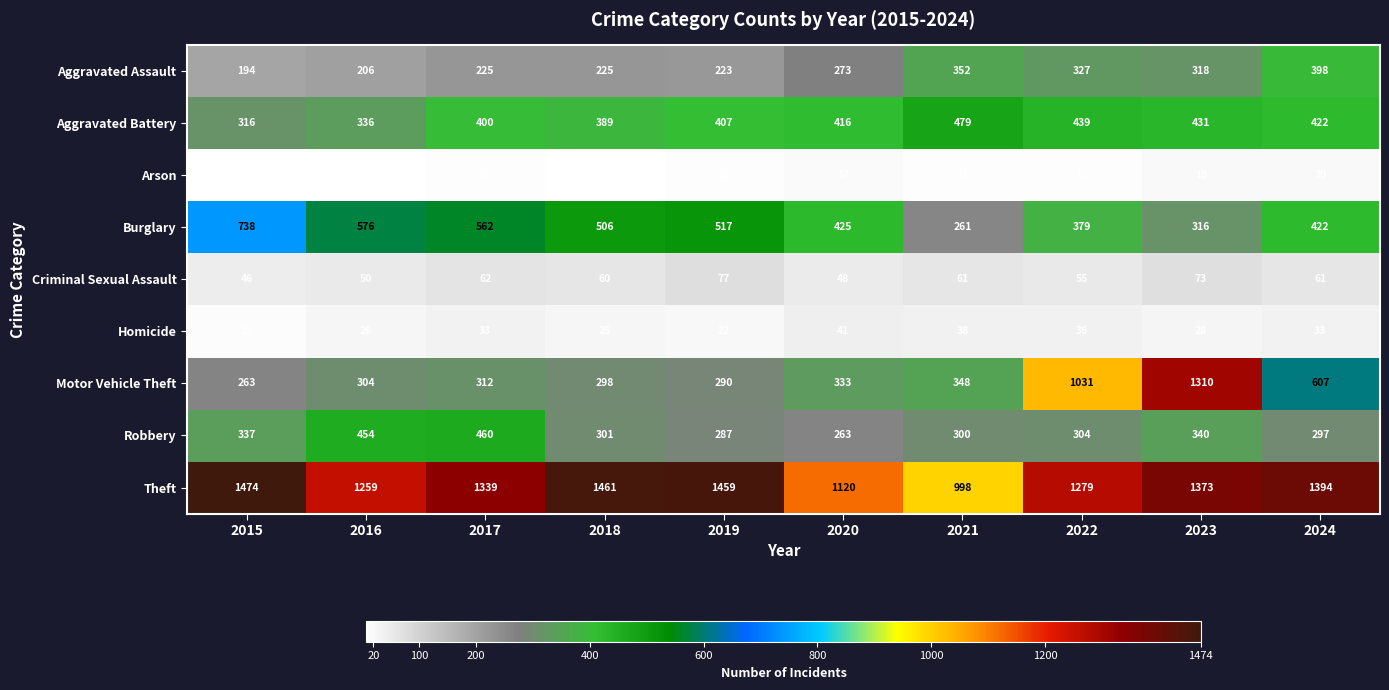

What is the minimum value shown in the chart?

7